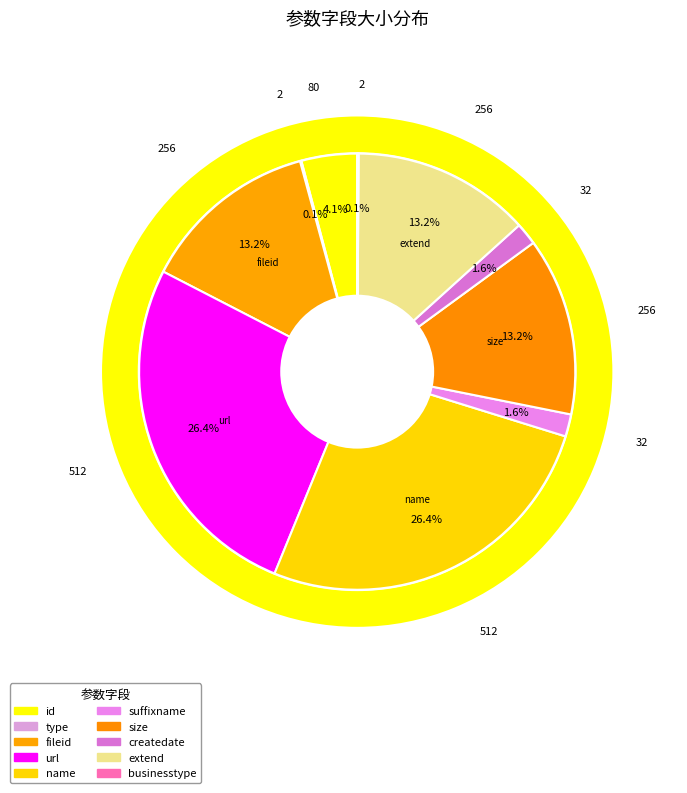

True or false: suffixname accounts for 10% of the total.

False